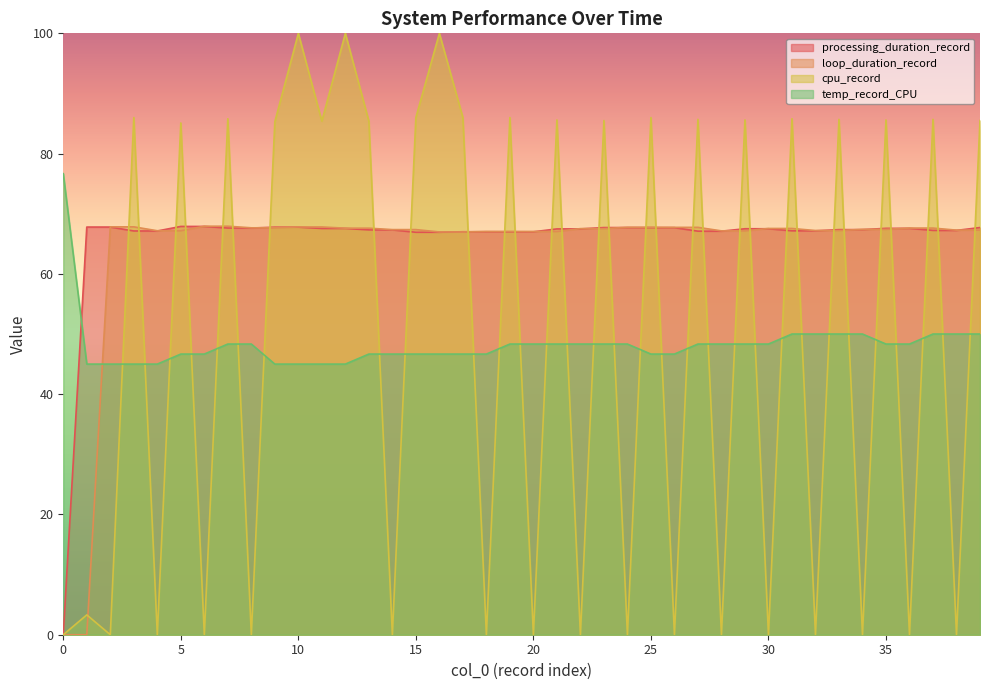

The processing_duration_record series shows 67.0 at 20. True or false?

True